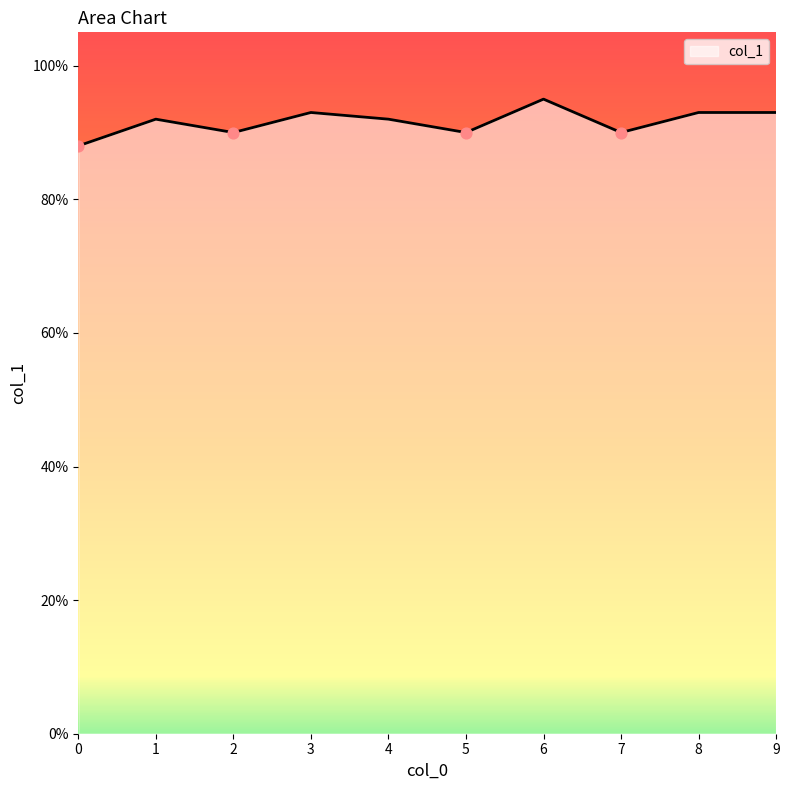

Which has a higher value, 5 or 0?

5